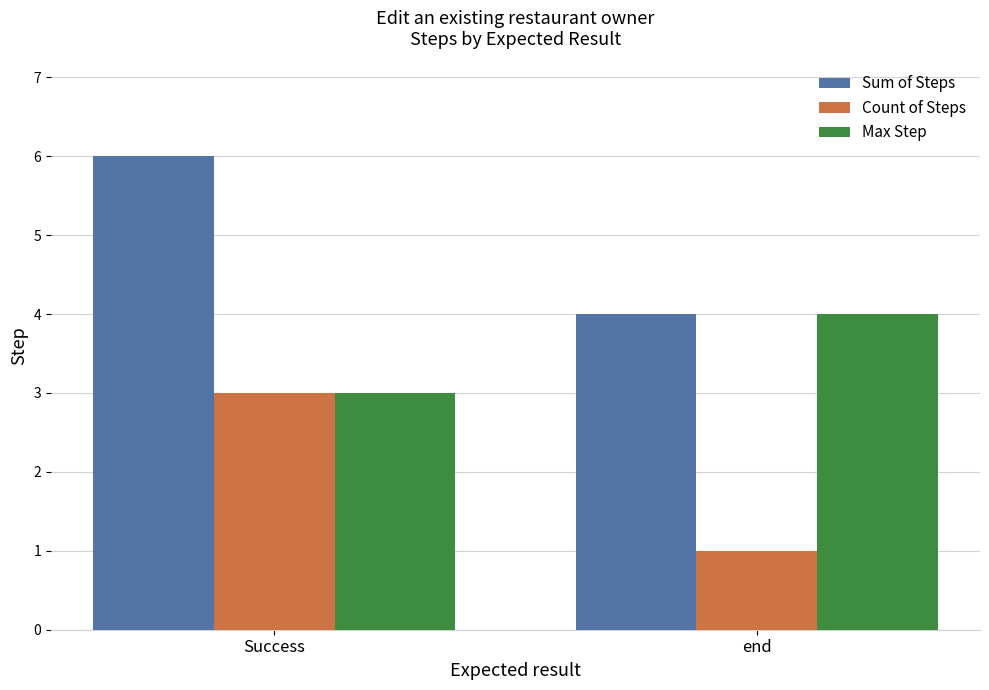

List the series in order of their overall mean, lowest first.

Count of Steps, Max Step, Sum of Steps